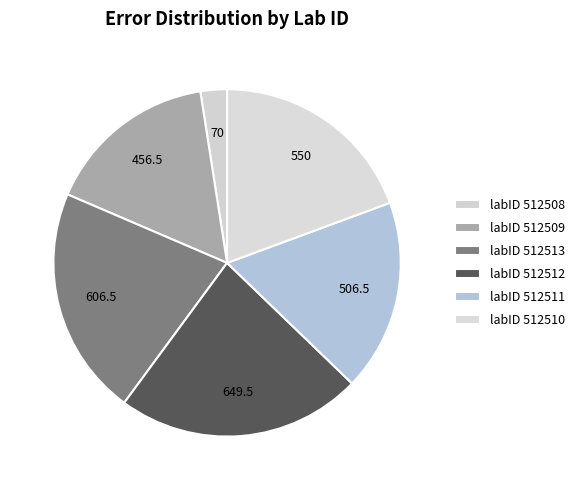

How many segments does this pie chart have?

6